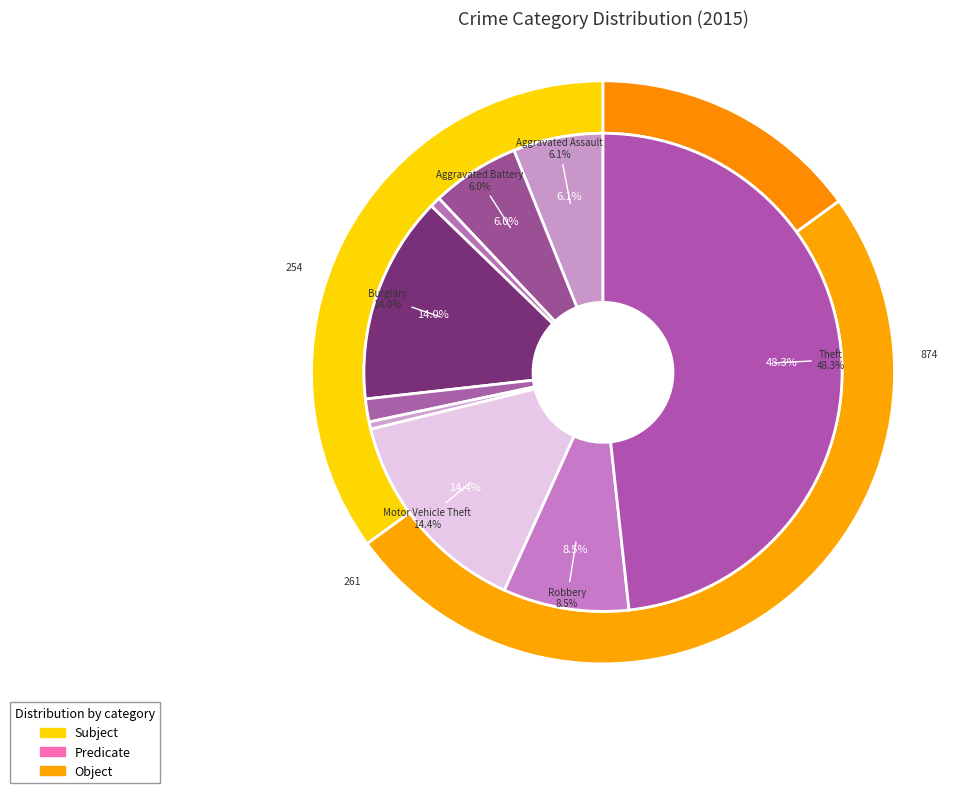

Does Robbery account for over 50% of the chart?

No